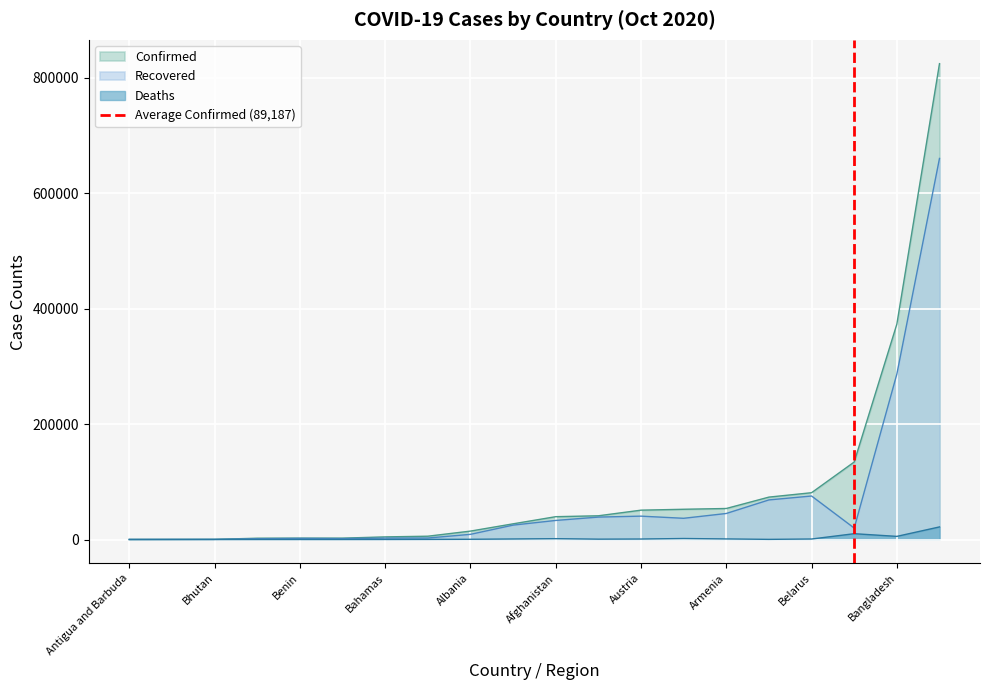

Where is Recovered nearest to the value 330184?

Bangladesh